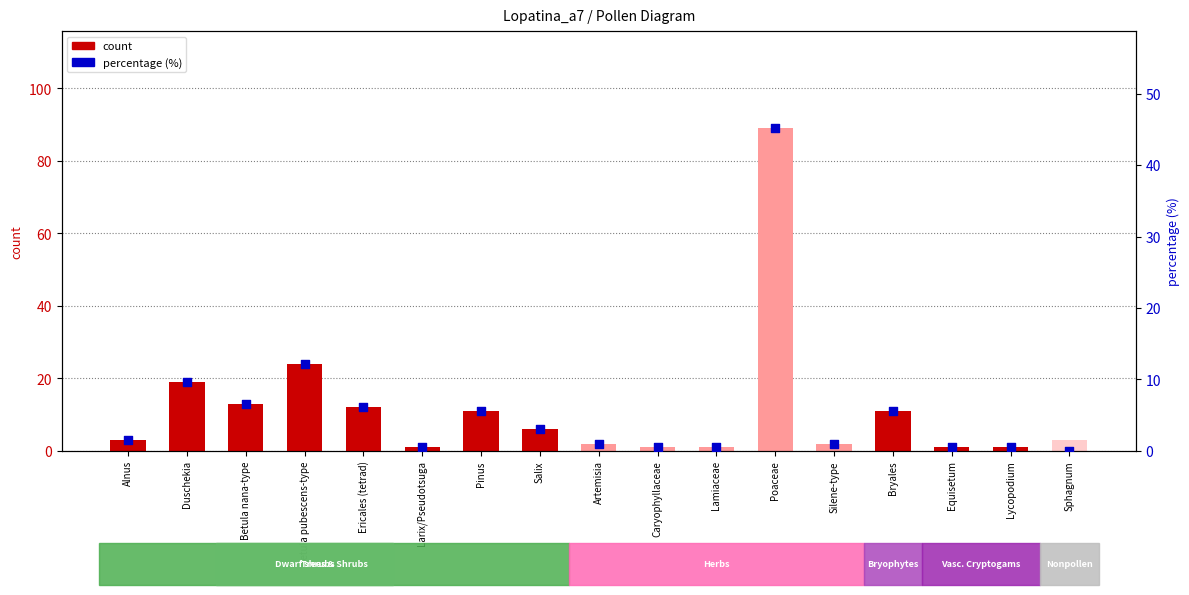

Which series has the largest Y range (max minus min)?

count